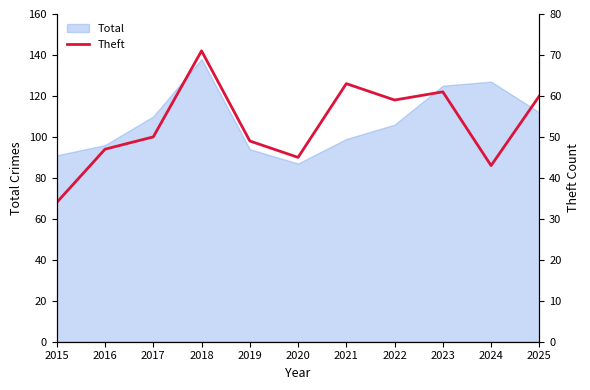

At which label does Total reach its minimum?

2020